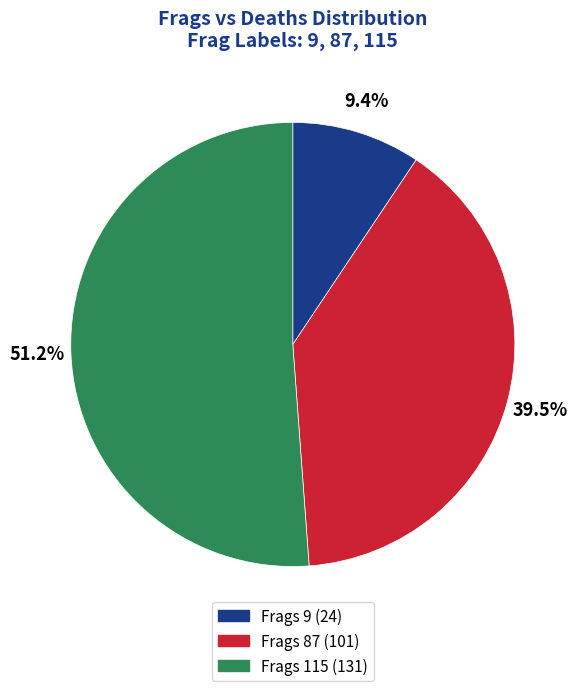

Which has a higher value, Frags 9 (24) or Frags 115 (131)?

Frags 115 (131)